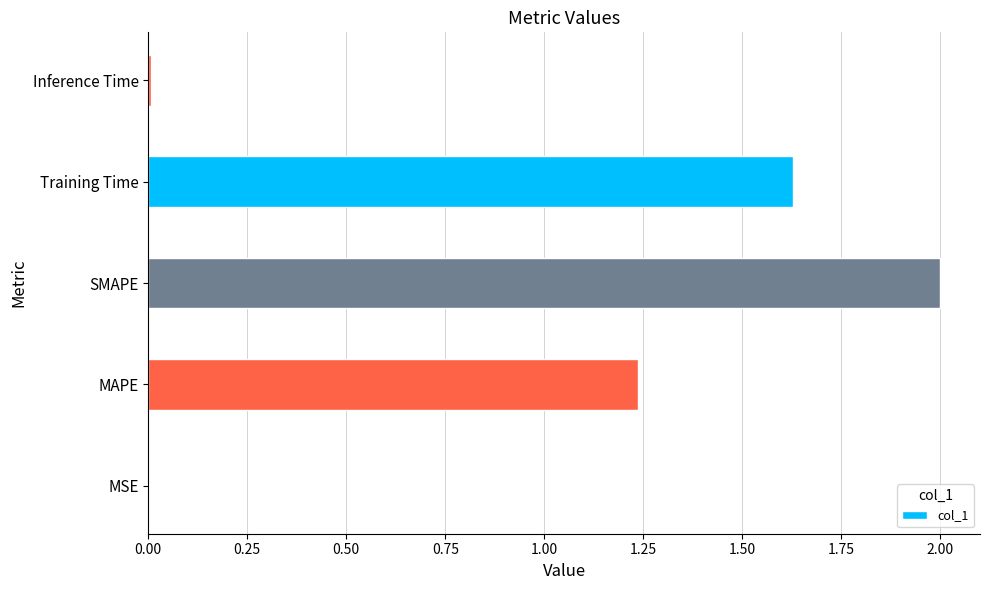

How many distinct data groups are displayed?

1